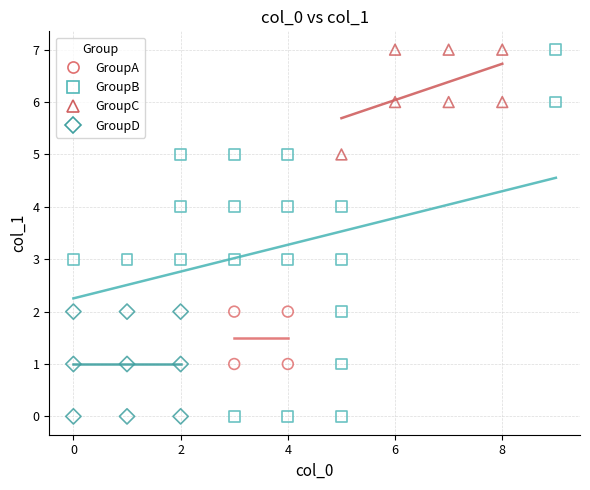

Which series has the widest spread of Y values?

GroupB